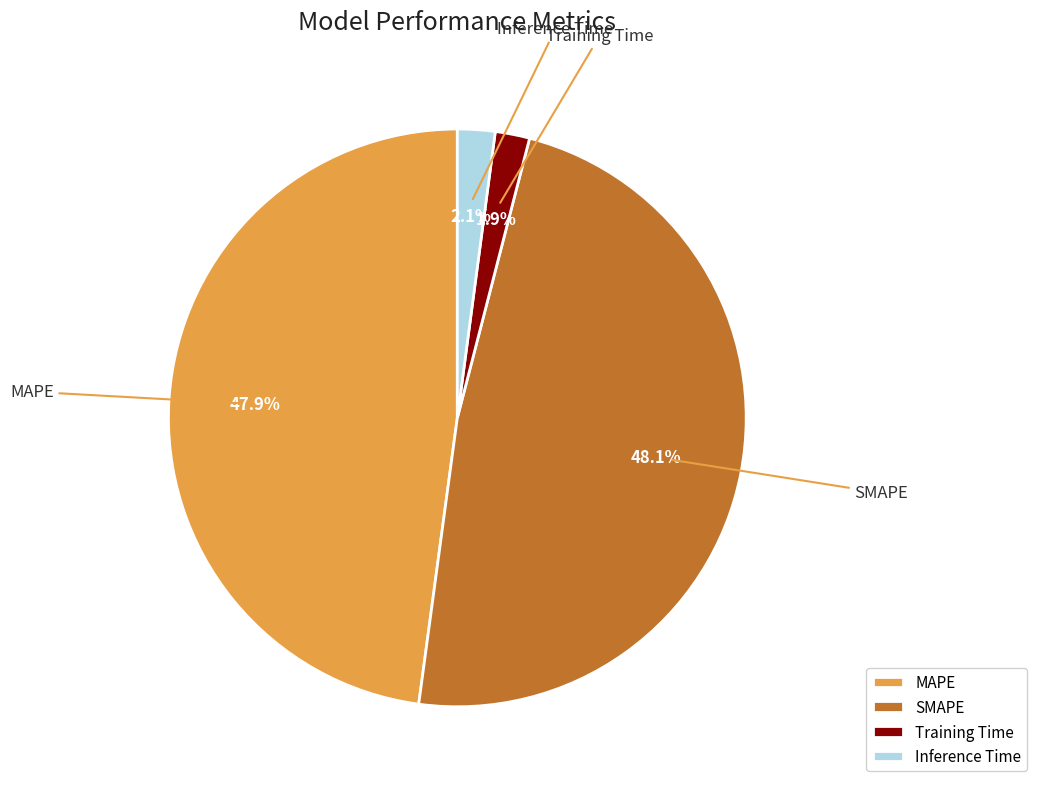

How much of the chart is everything except MAPE?

52.1%